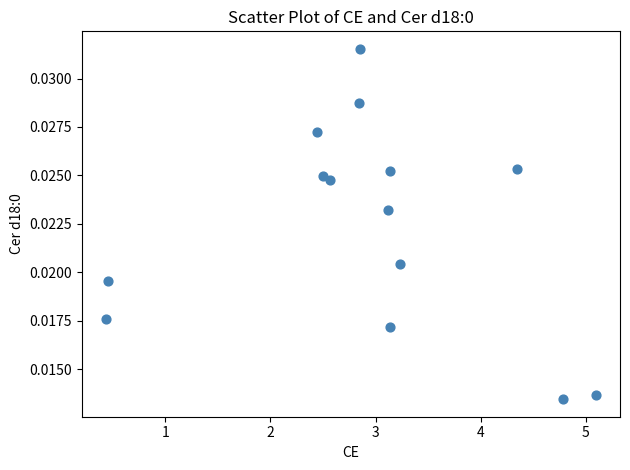

What is the range of X values (max minus min)?

4.7